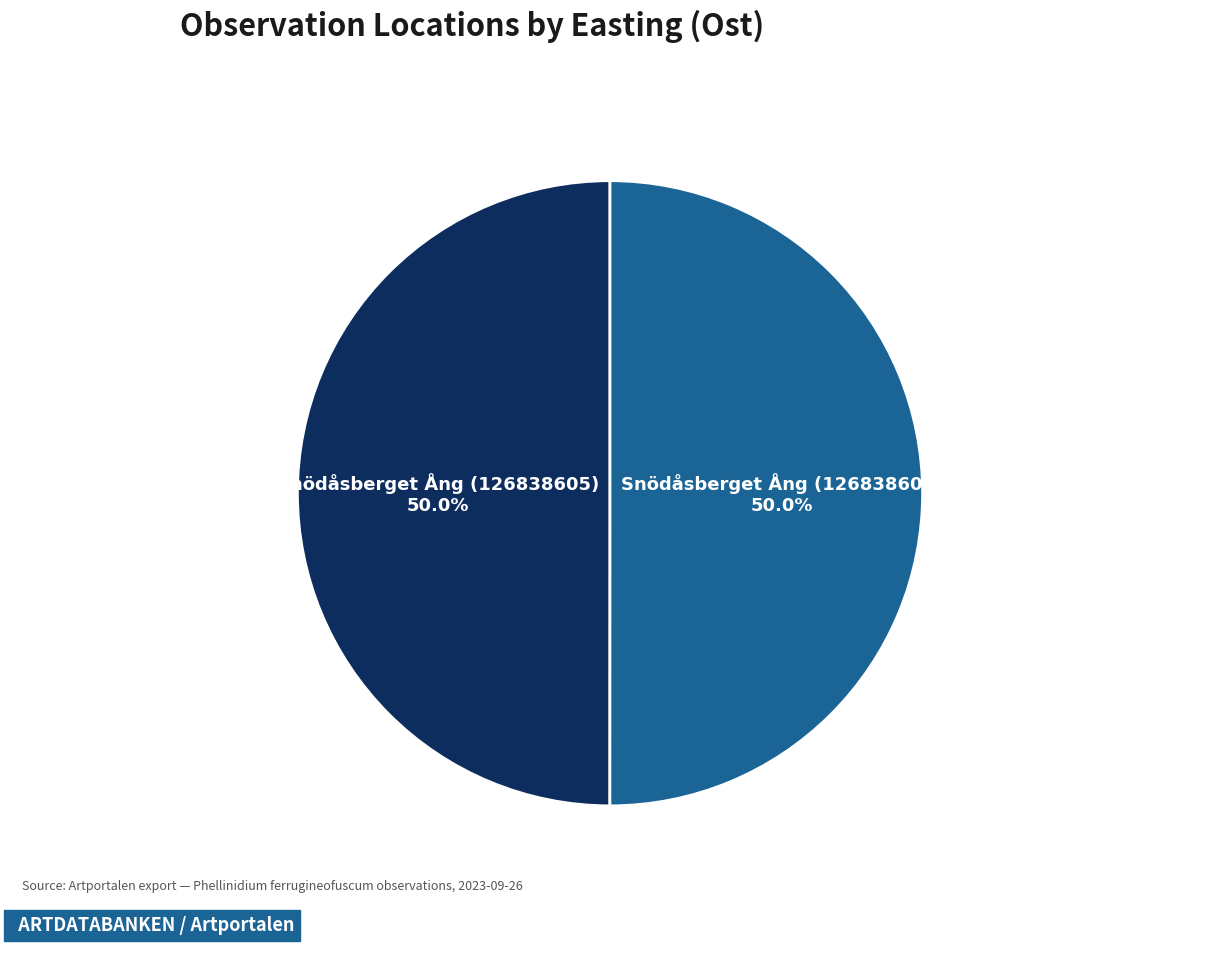

How many slices are in this pie chart?

2